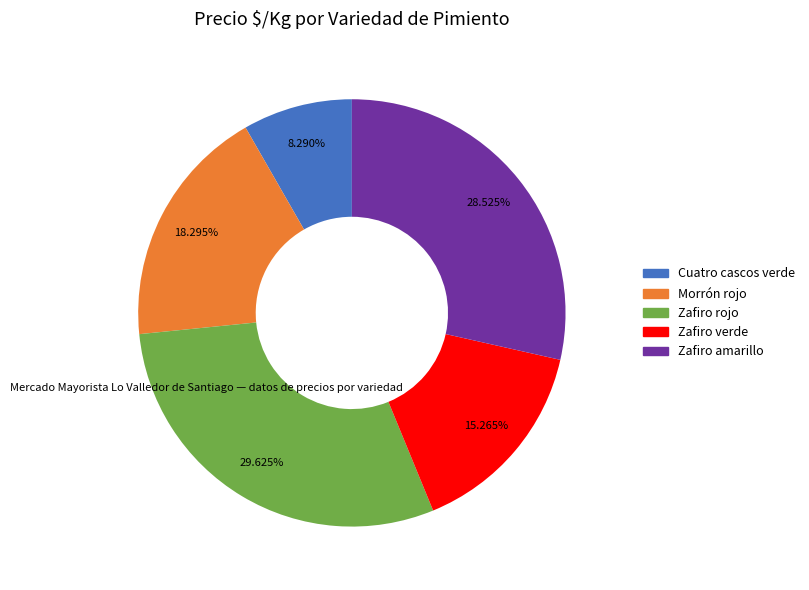

Is it true that Morrón rojo is 18% of the pie?

True